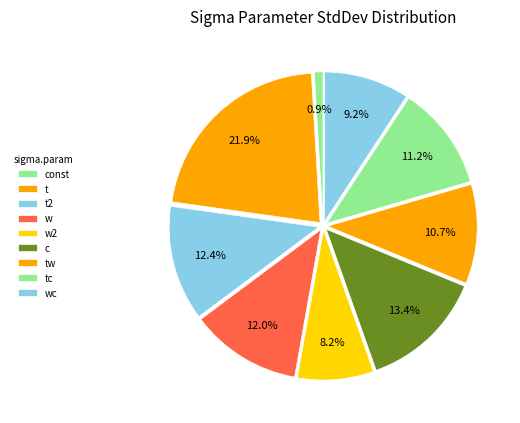

Rank the categories by value from lowest to highest.

const, w2, wc, tw, tc, w, t2, c, t